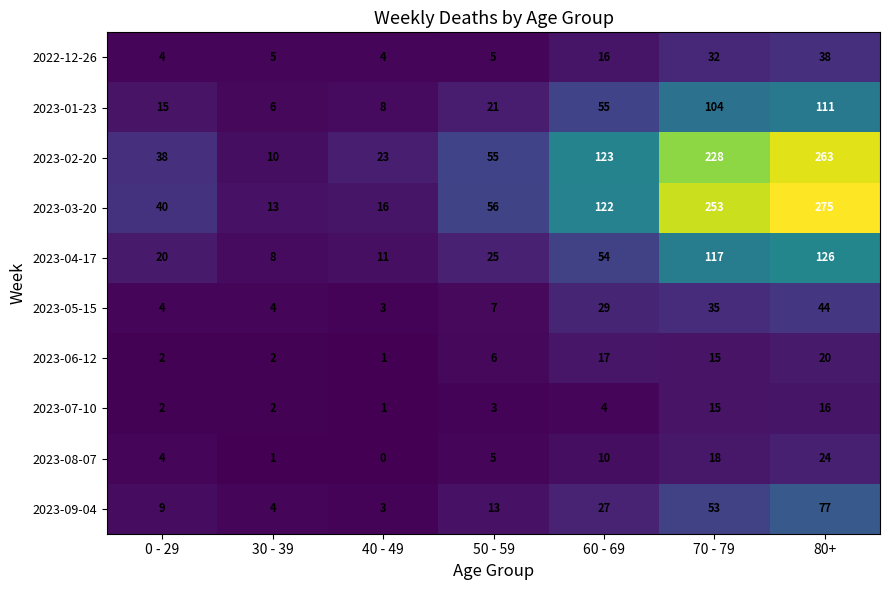

Rank the series at 80+ from highest to lowest value.

2023-03-20, 2023-02-20, 2023-04-17, 2023-01-23, 2023-09-04, 2023-05-15, 2022-12-26, 2023-08-07, 2023-06-12, 2023-07-10